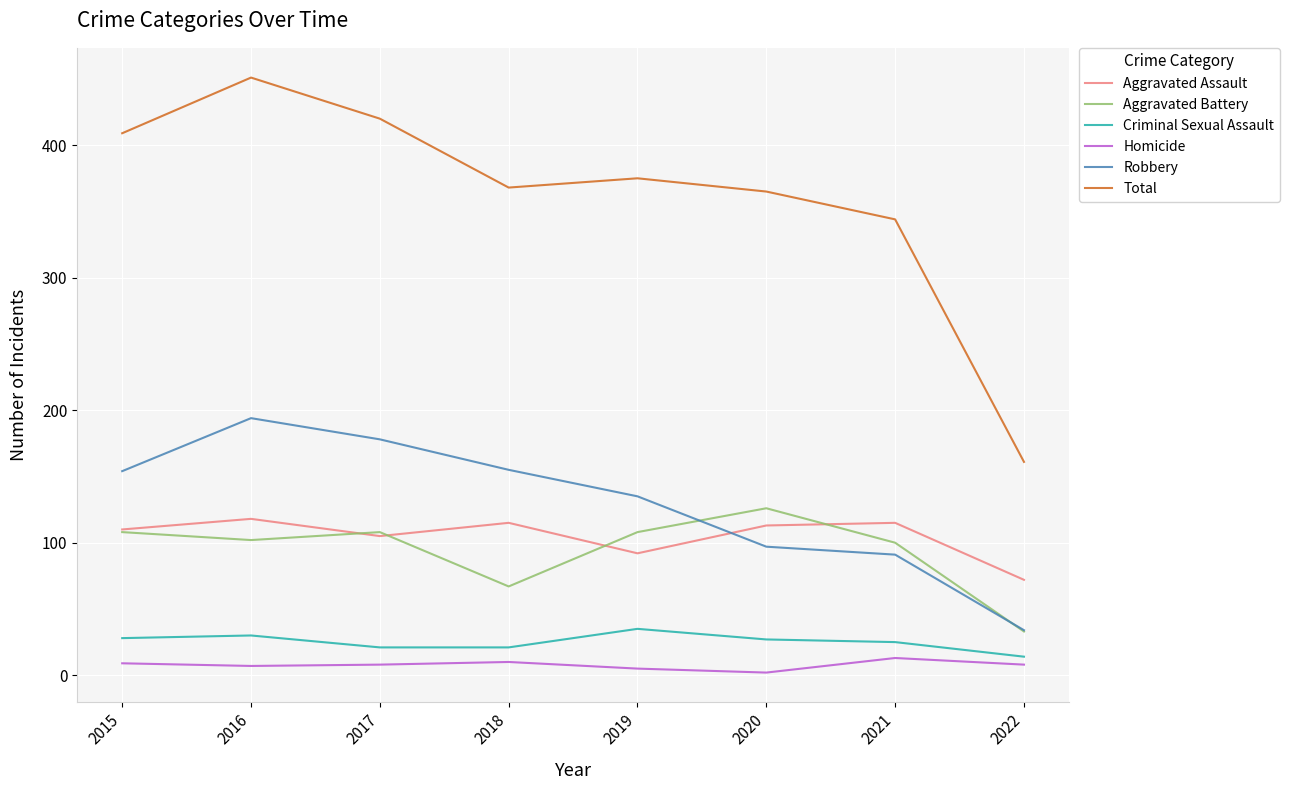

At which label does Total first exceed 375?

2015